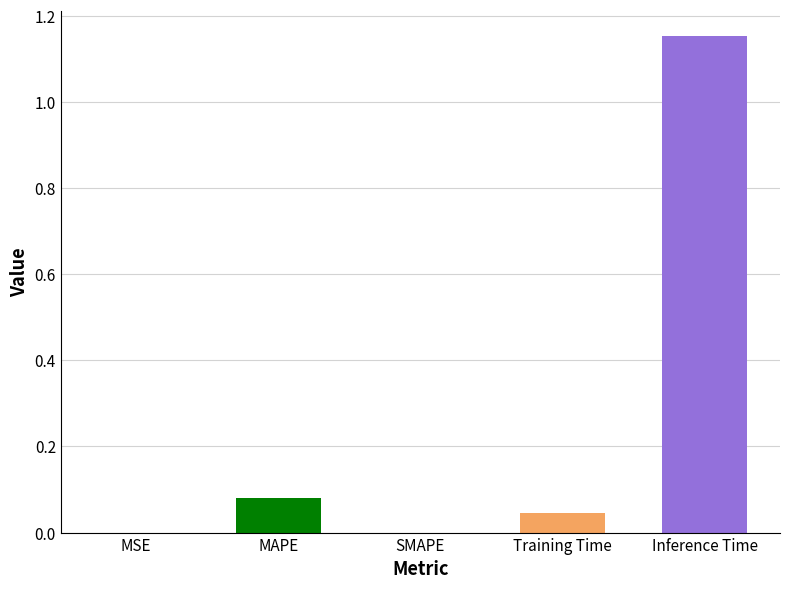

What is the sum of all values?

1.3